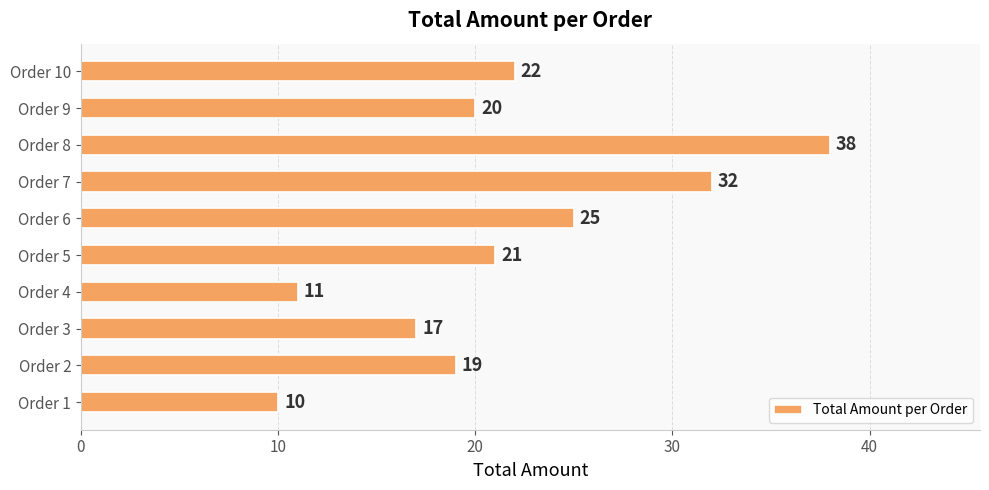

Reading bottom to top, transcribe all the data shown in this chart.

Order 1=10	Order 2=19	Order 3=17	Order 4=11	Order 5=21	Order 6=25	Order 7=32	Order 8=38	Order 9=20	Order 10=22